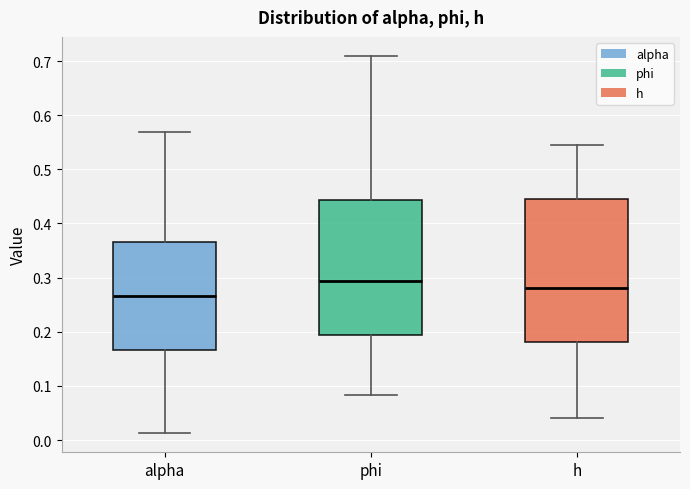

Which box is the tallest, from its lower edge to its upper edge?

h